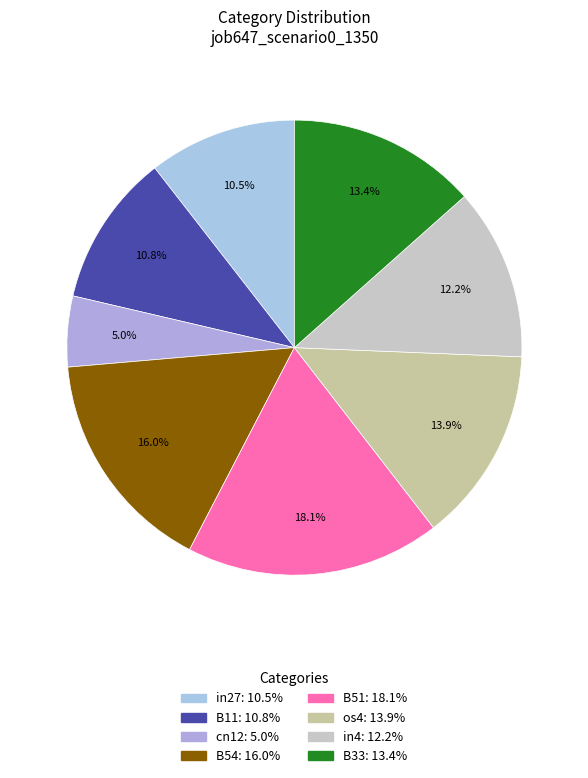

Rank the categories by value from lowest to highest.

cn12, in27, B11, in4, B33, os4, B54, B51